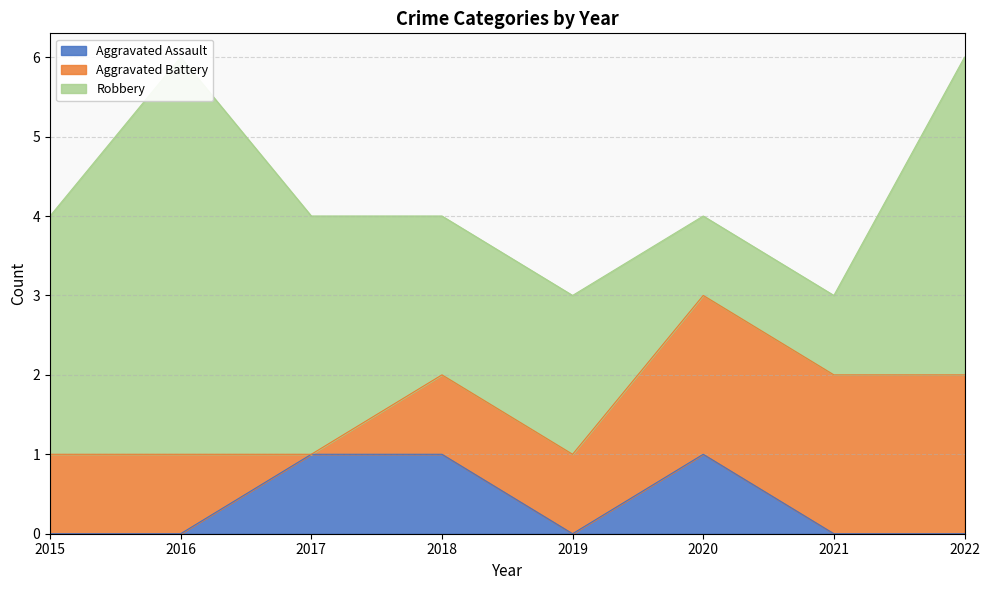

Reading right to left, what are all the values shown in this chart?

Aggravated Assault: 0	0	1	0	1	1	0	0
Aggravated Battery: 2	2	2	1	1	0	1	1
Robbery: 4	1	1	2	2	3	5	3